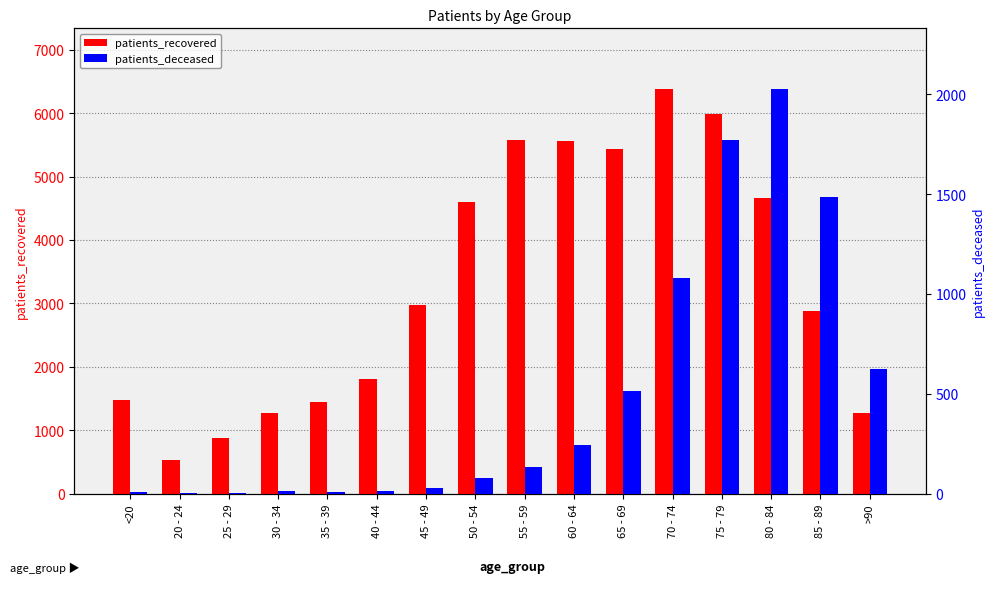

At which category is the sum across all series the highest?

75 - 79